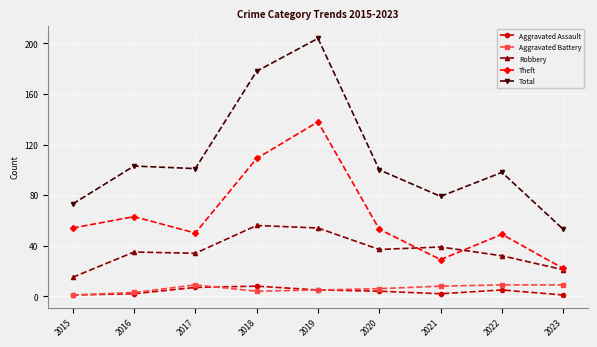

What is the lowest value of the Theft series?

22